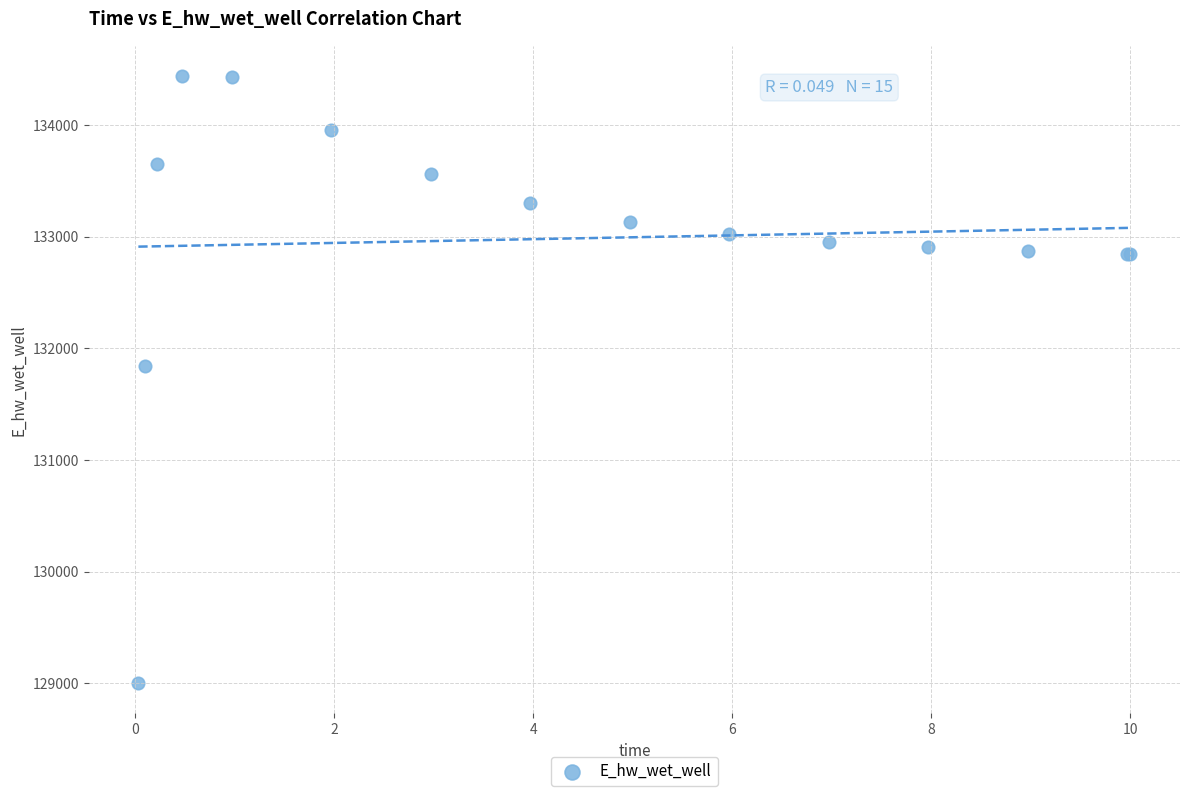

What Y value in the scatter plot is closest to 131719?

131837.6